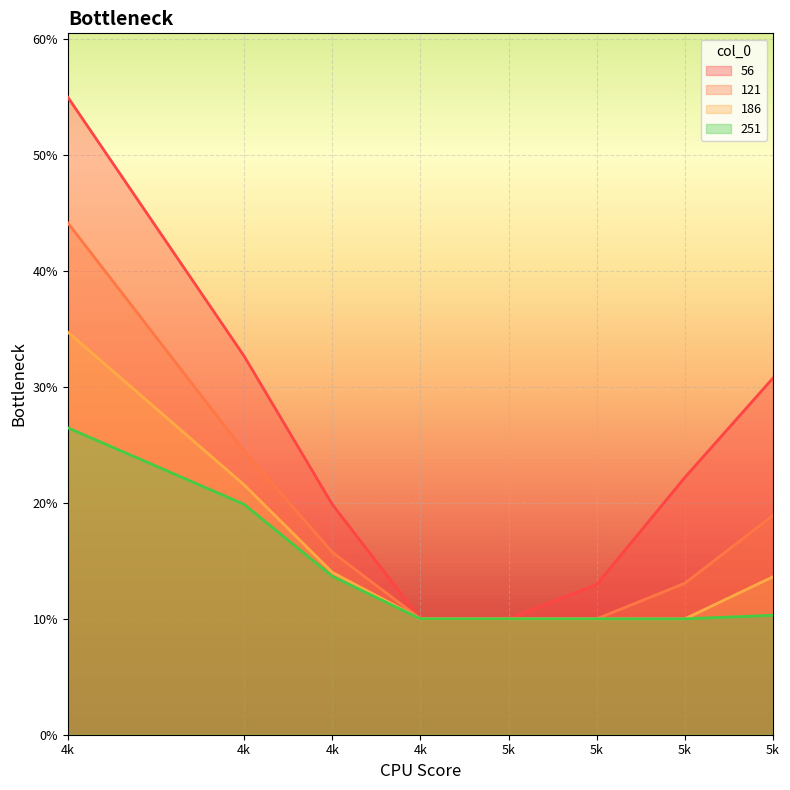

True or false: 251 and 121 intersect in this chart.

False